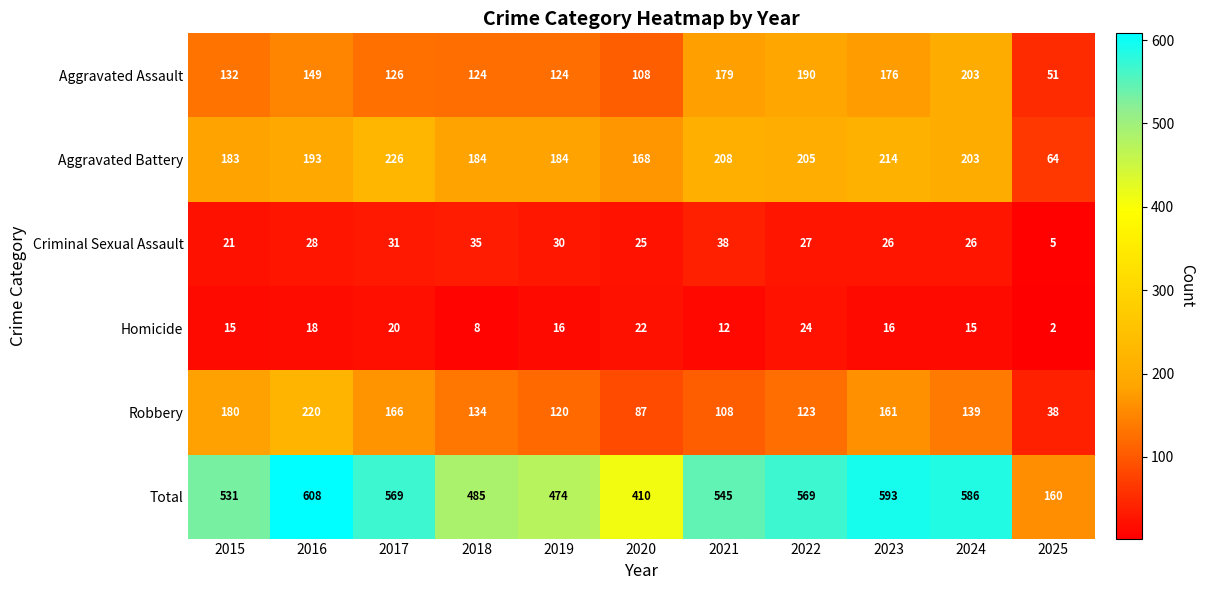

Is the value of Homicide at 2020 greater than the value of Aggravated Battery at 2018?

No